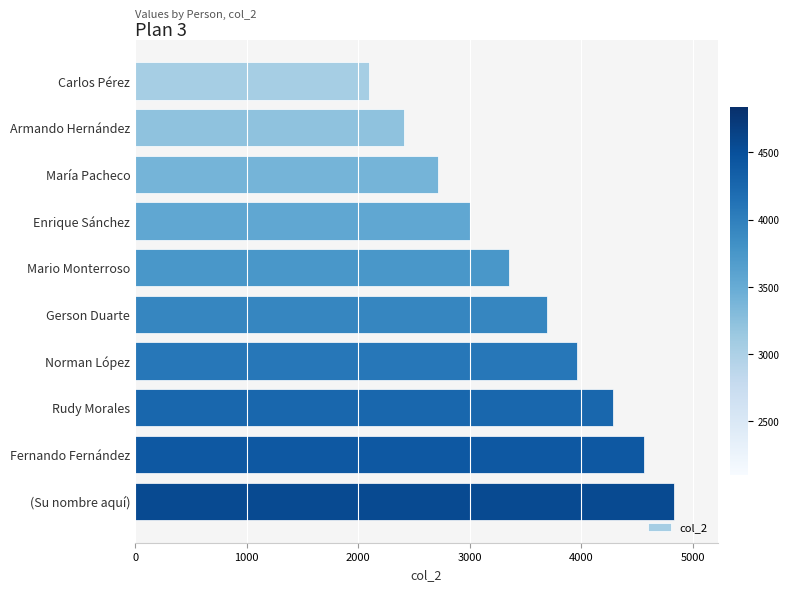

How many values are below 3689?

5